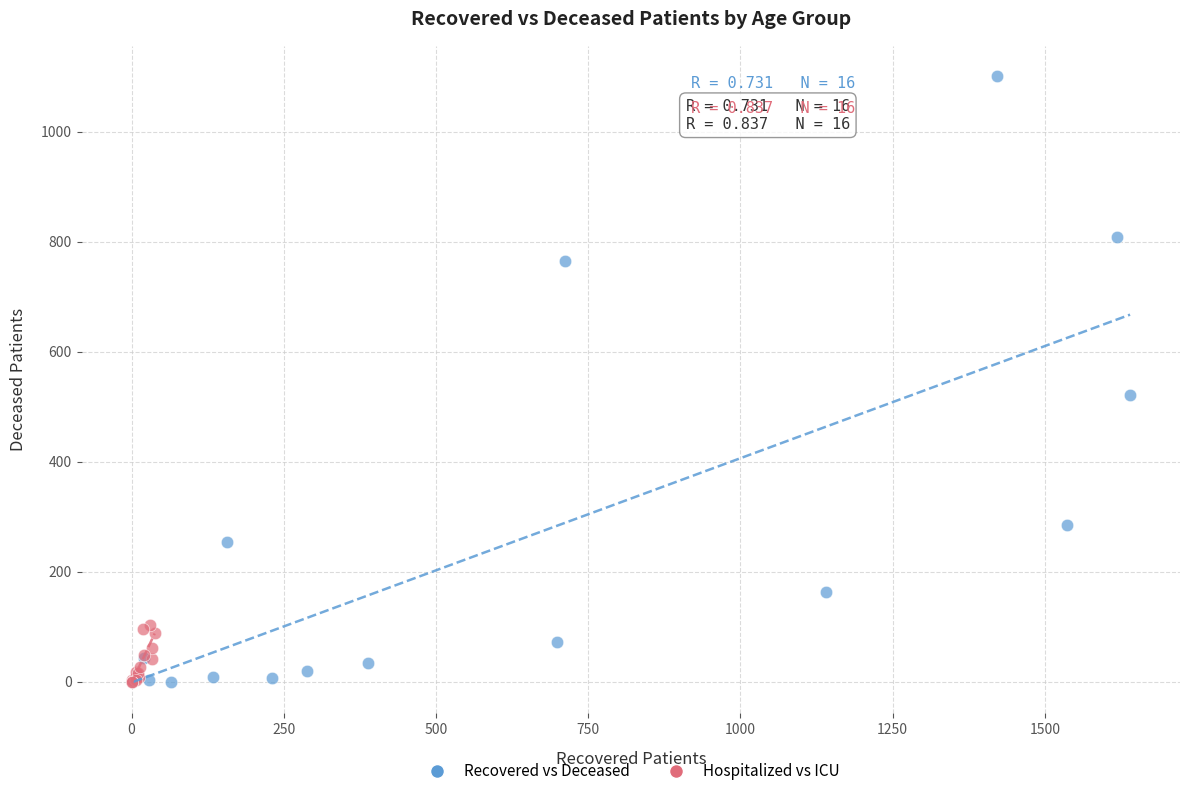

Which series reaches the maximum Y coordinate?

Recovered vs Deceased